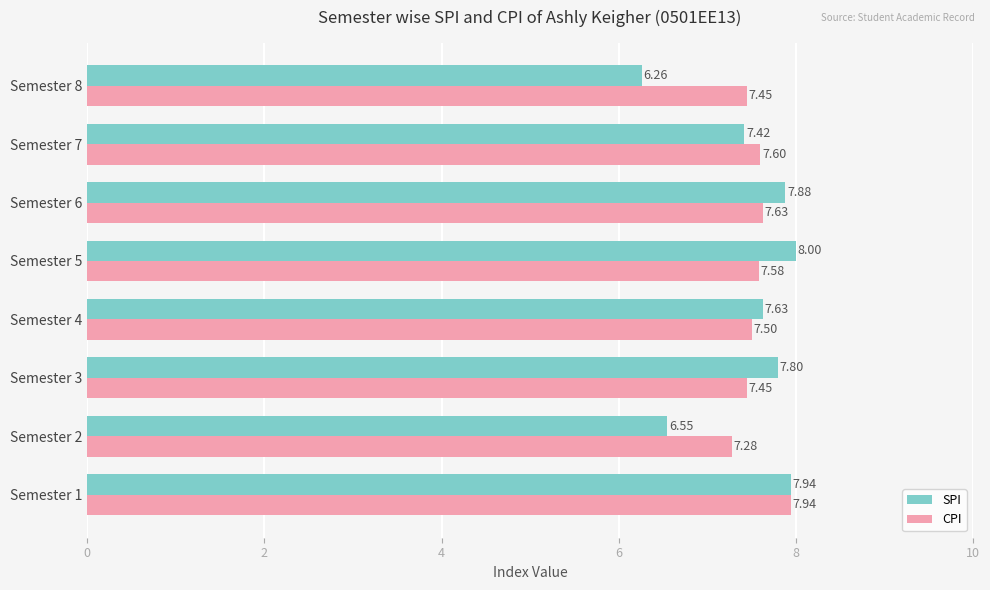

How many categories are shown in the chart?

8